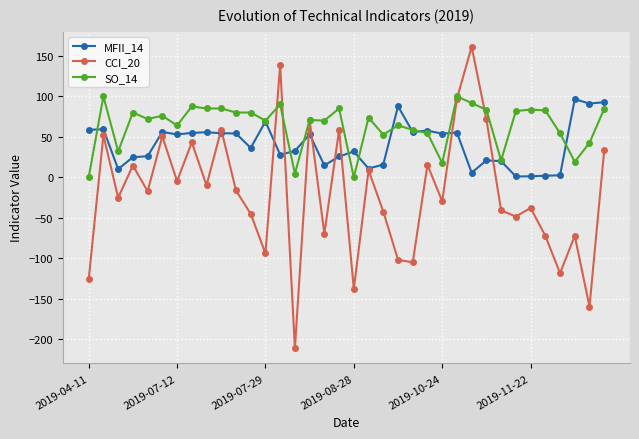

What is the smallest value displayed?

-211.2